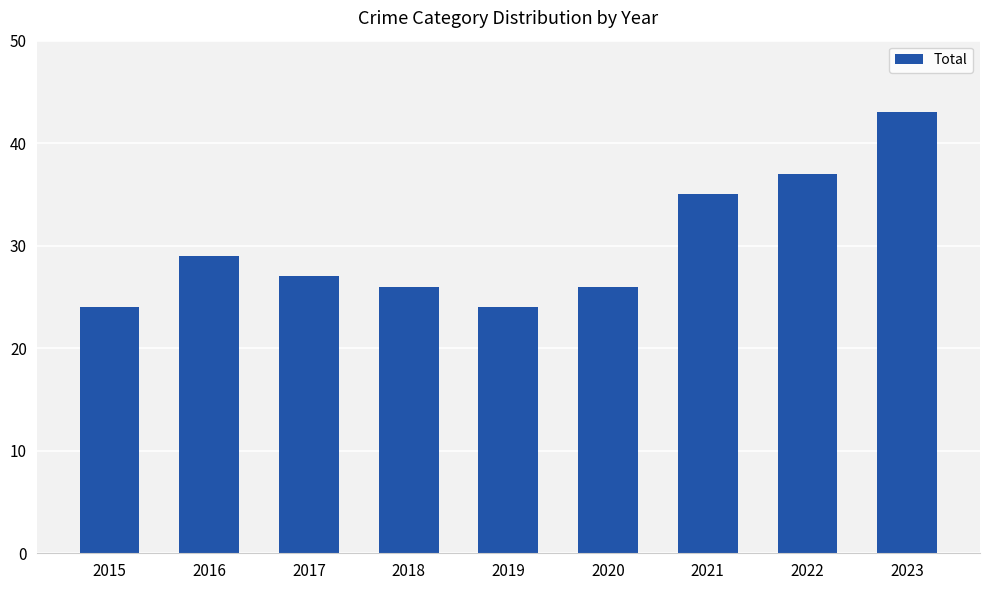

What is the change in value from 2016 to 2017?

-2